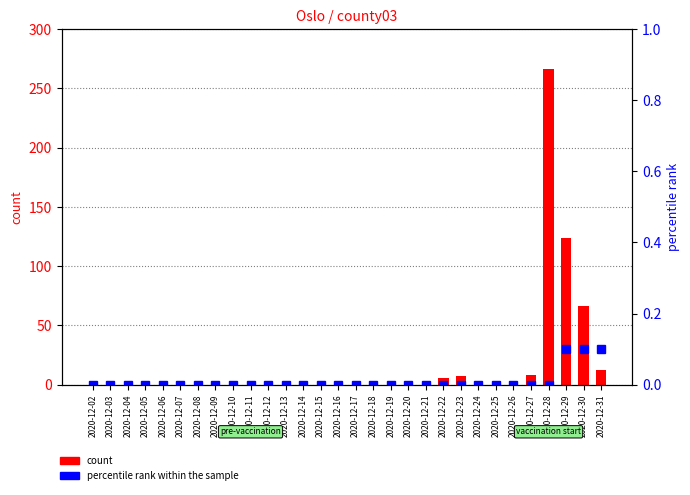

What is the sum of all count values?

489.0